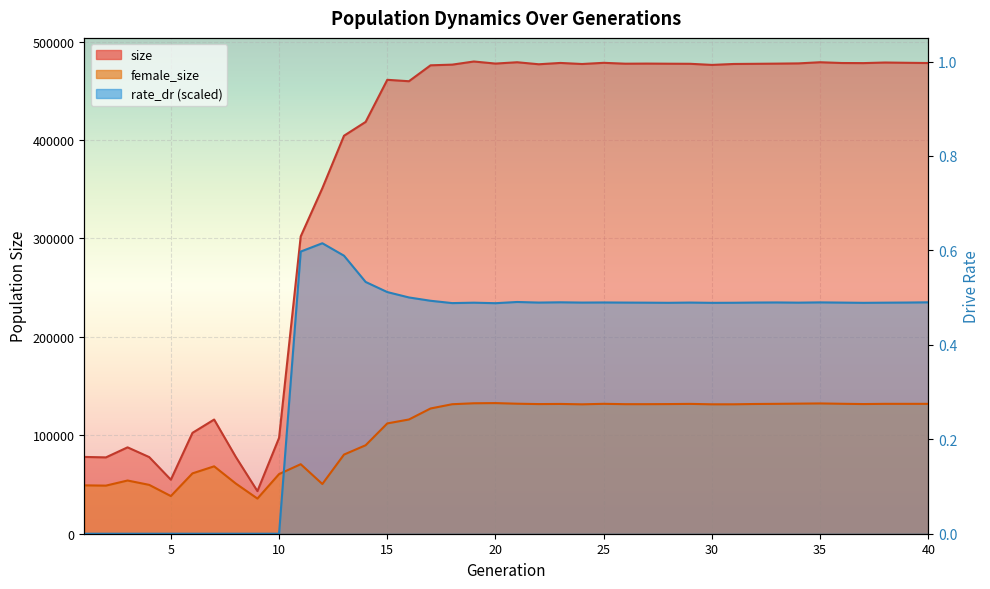

What is the difference between the highest and lowest values at 40?

346324.0